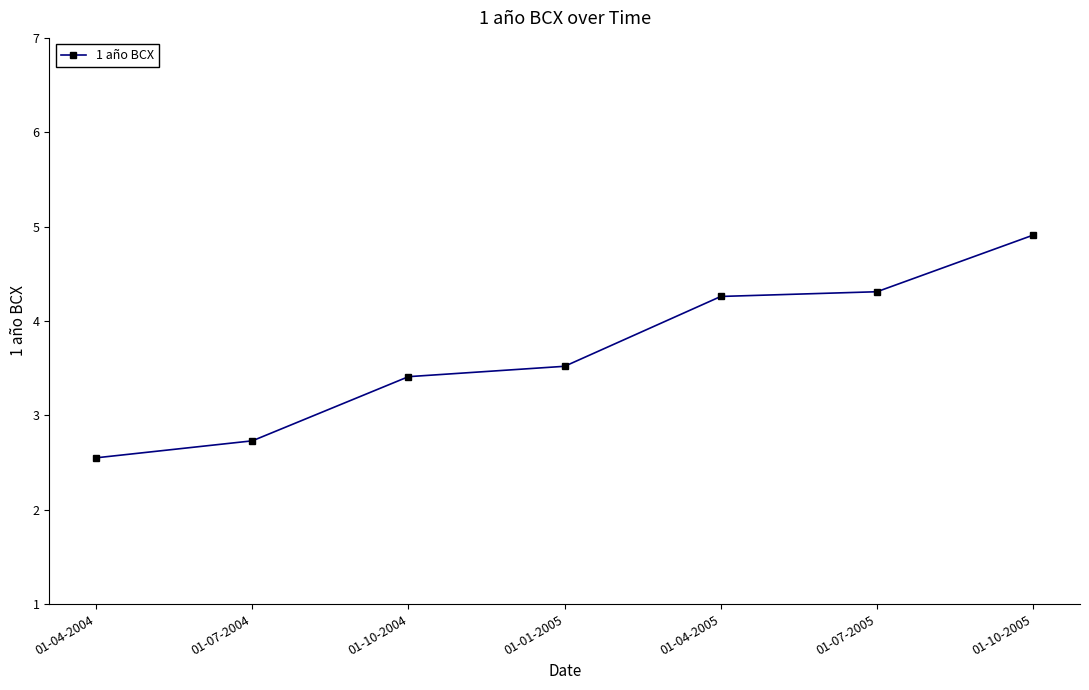

True or false: there are more than 2 points higher than both neighbors.

False